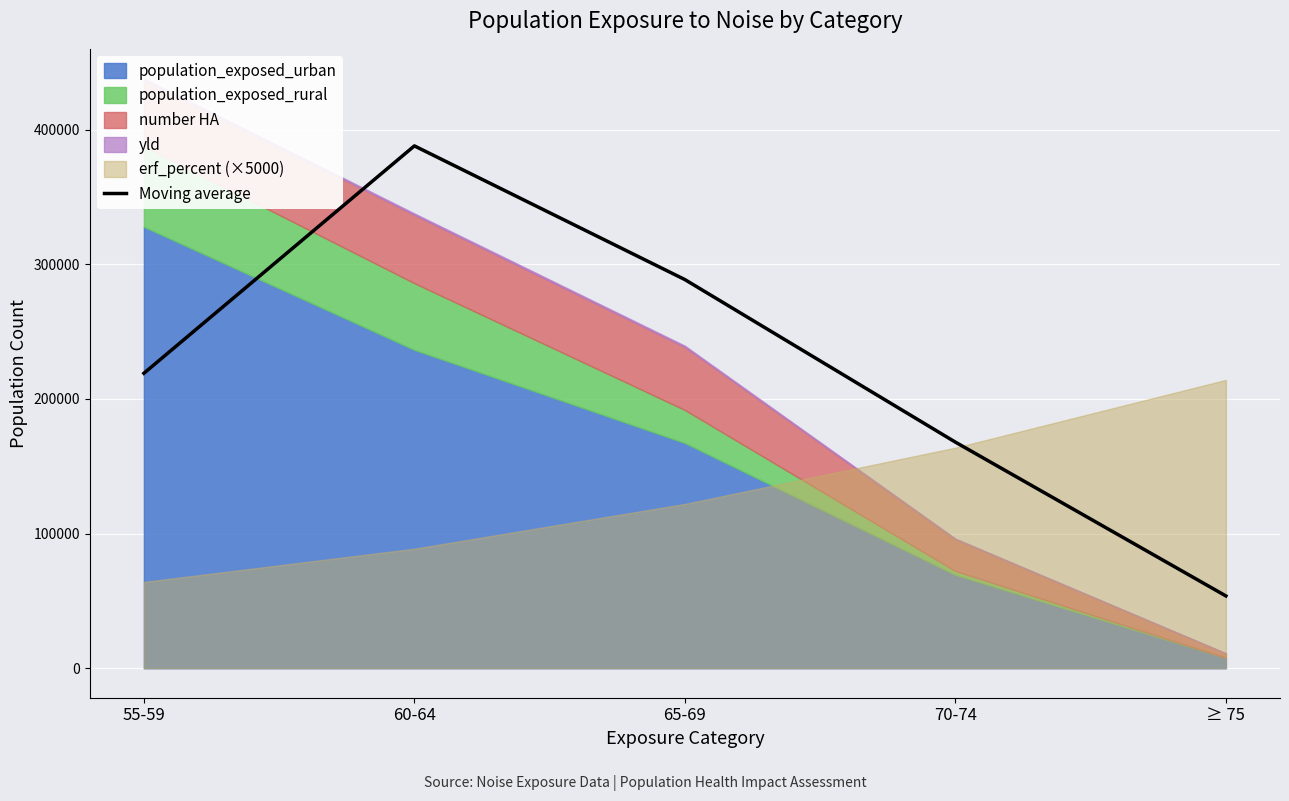

True or false: there are more than 2 points higher than both neighbors.

False